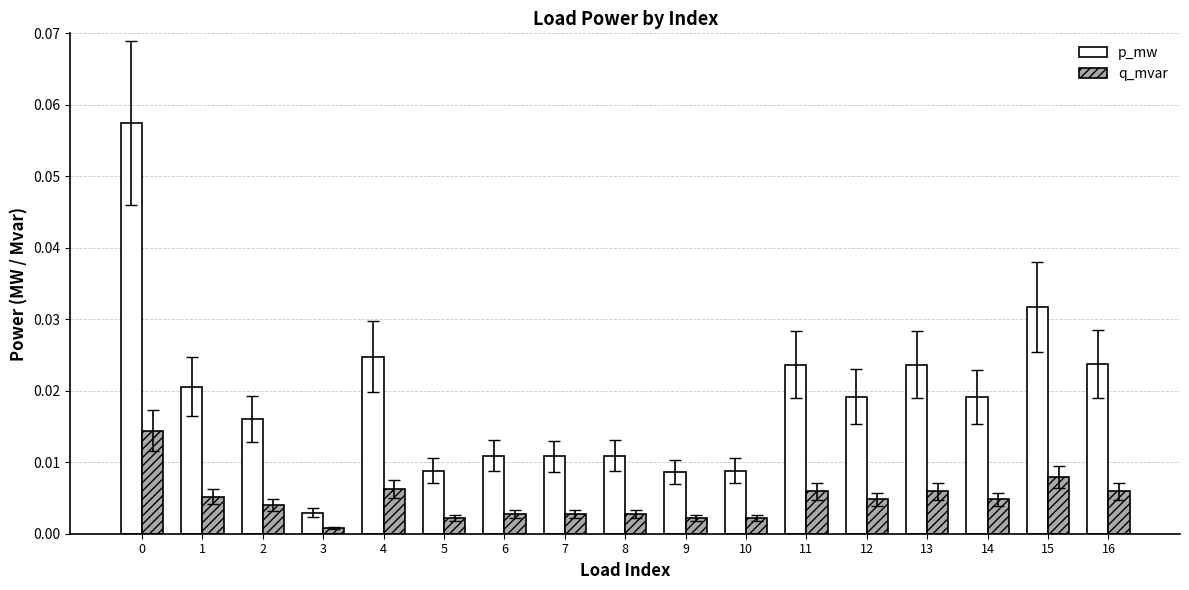

At how many categories does at least one series exceed 0?

17